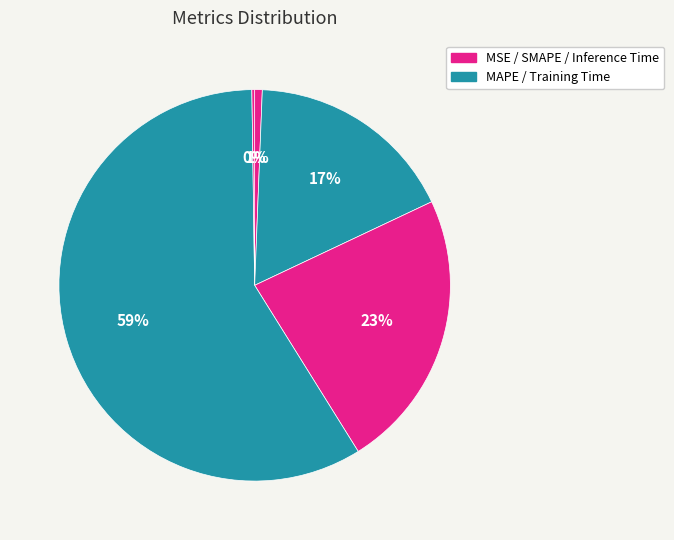

Which category has the biggest portion of the pie?

Training Time